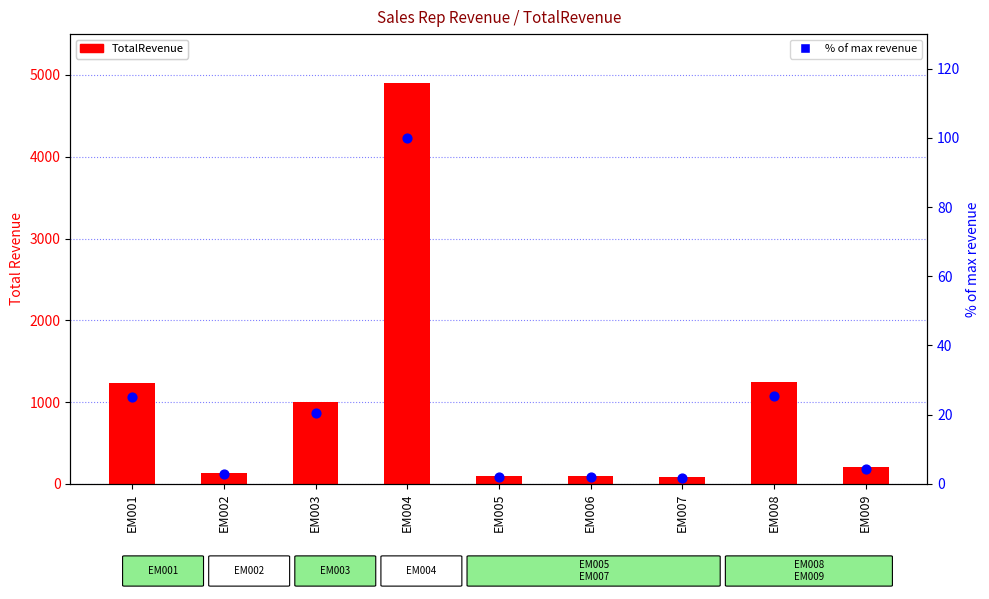

Is the value of TotalRevenue at EM008 greater than the value of % of max revenue at EM007?

Yes